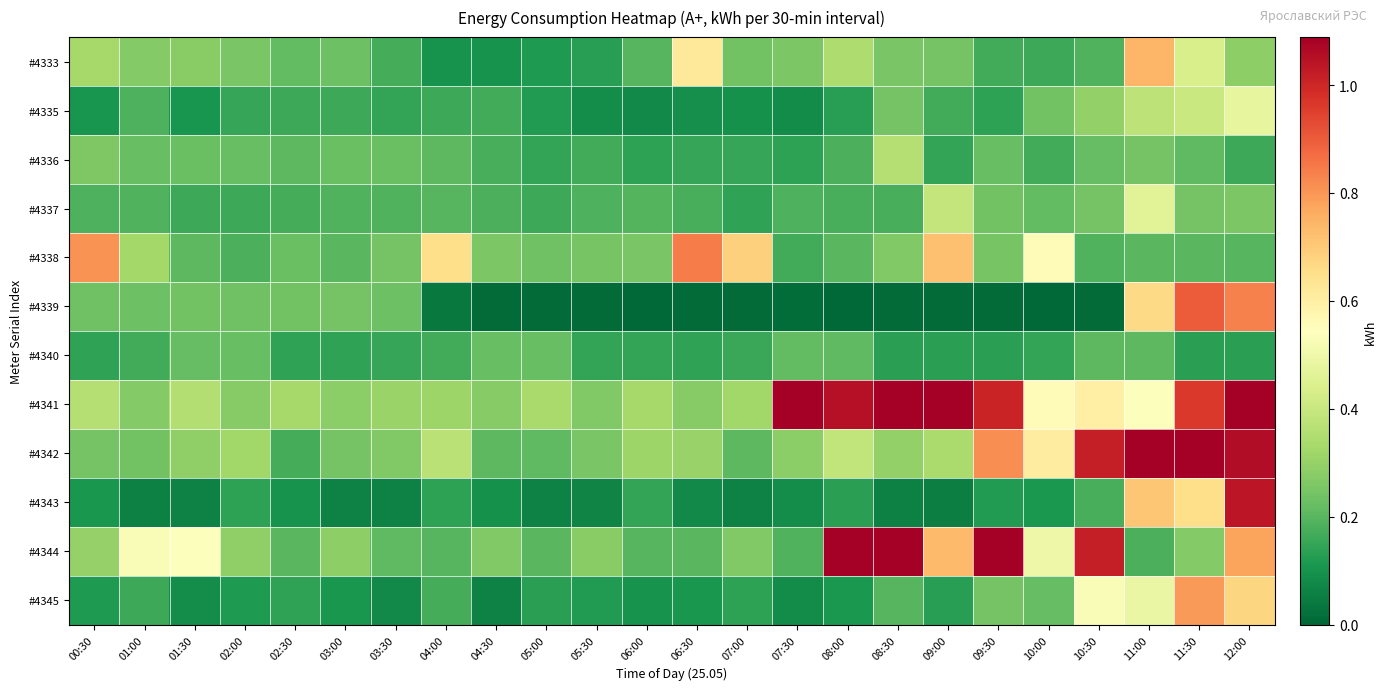

Which series has the largest total across all categories?

#4341